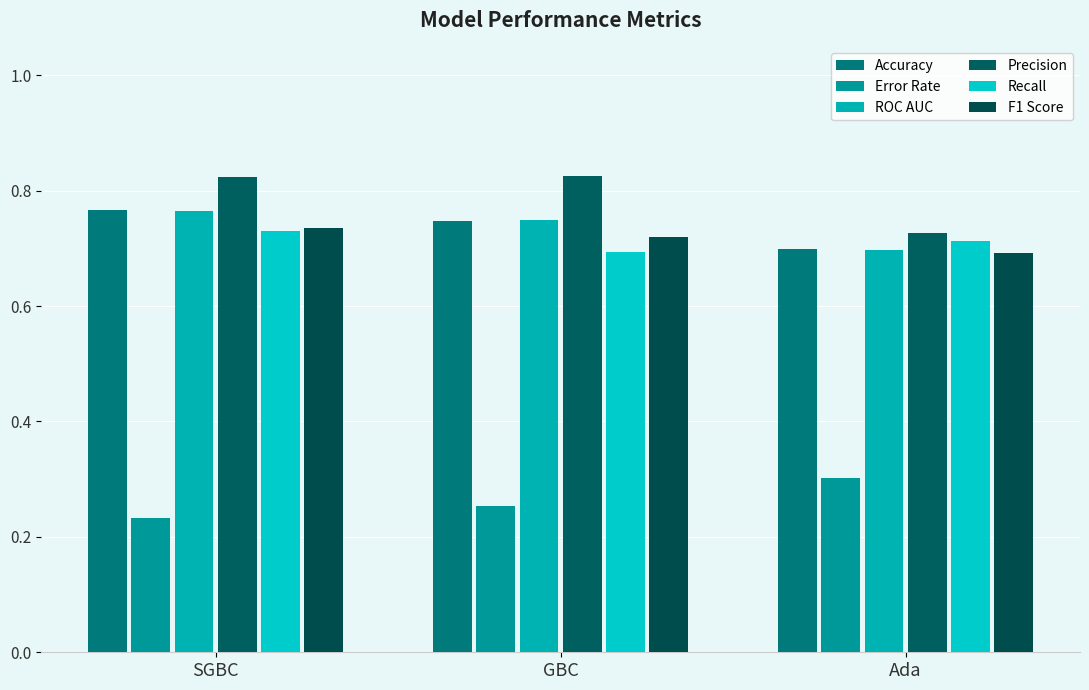

Is it true that Accuracy equals 1.2 at GBC?

False